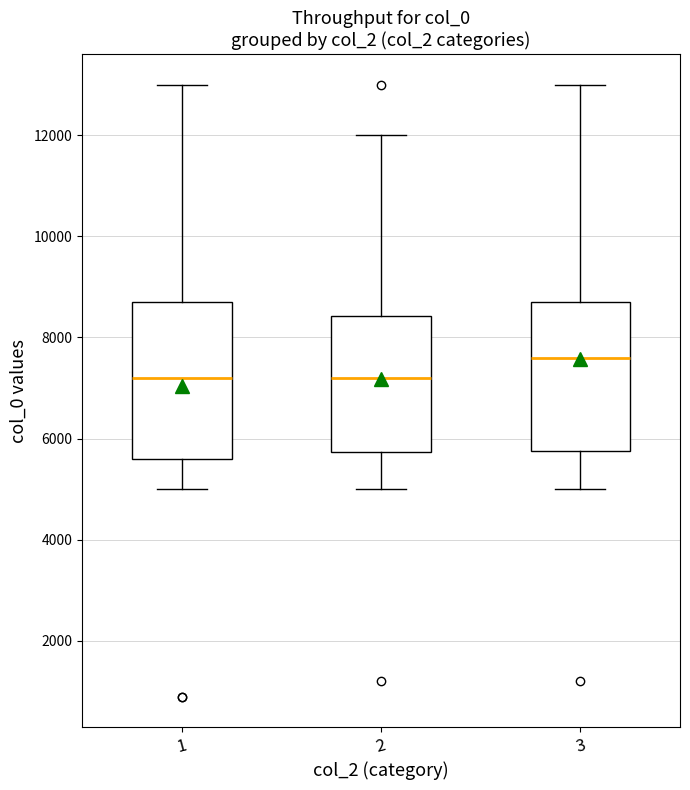

Where is the lower edge of the box at x = 3 on the y-axis? The values are not printed on the chart, so give them approximately, as read against the axis.

5800